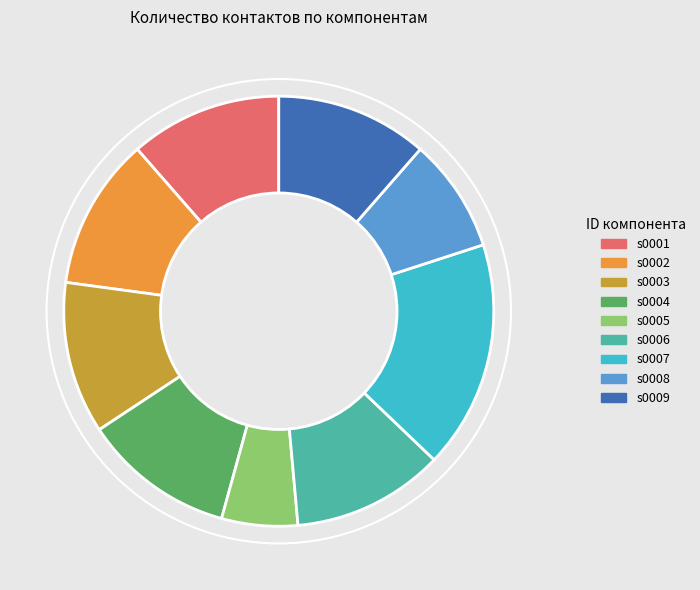

The s0007 slice represents 30% of the pie. True or false?

False